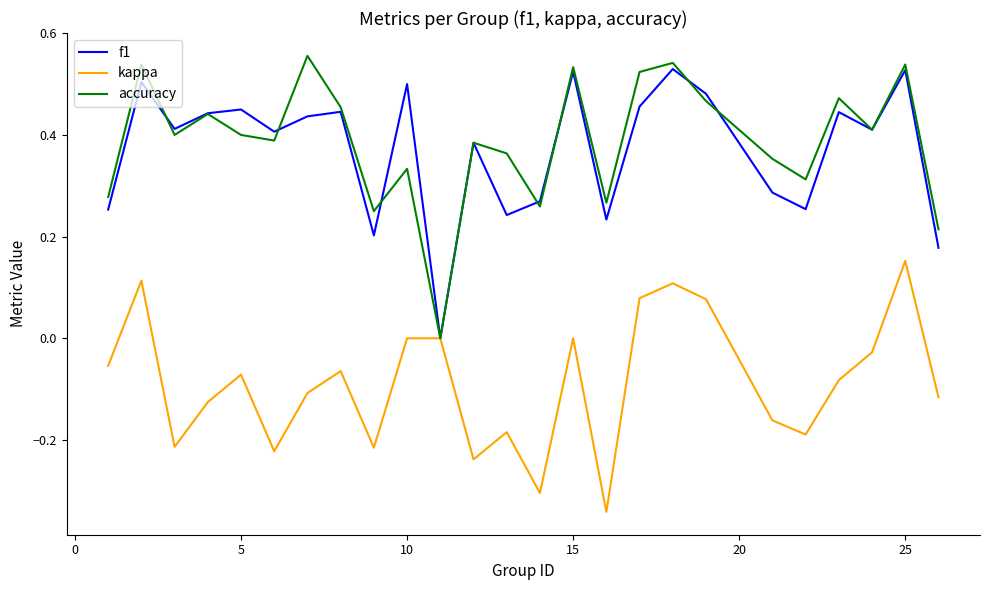

Which series has the widest spread of values?

accuracy